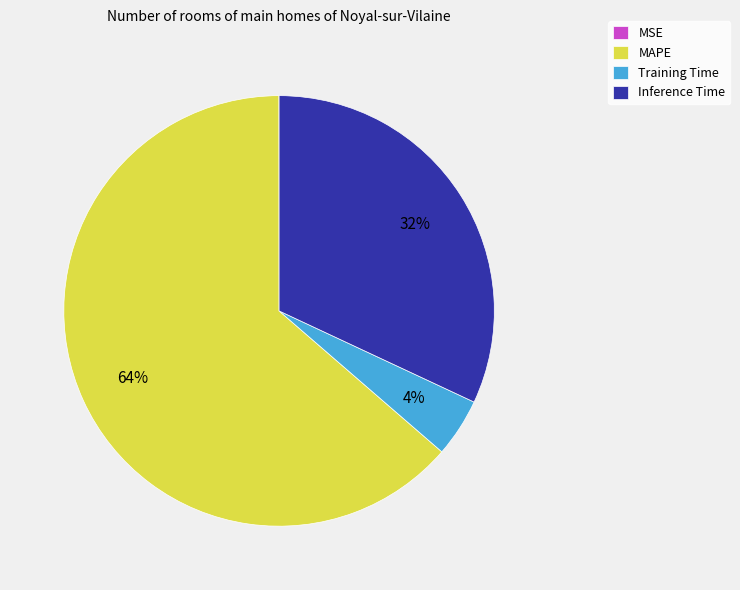

To the nearest percent, what is the difference between the largest and smallest slice percentages?

64%